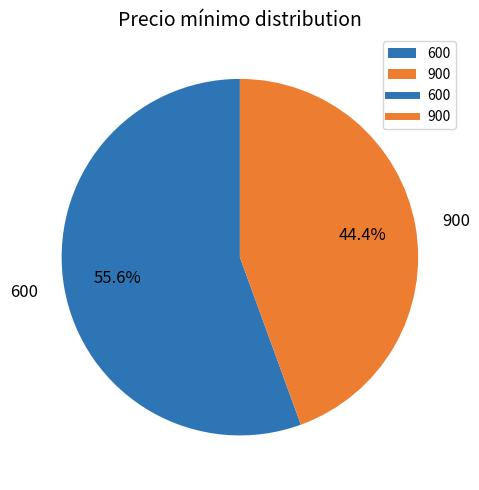

What percentage is the 600 slice, to the nearest percent?

56%